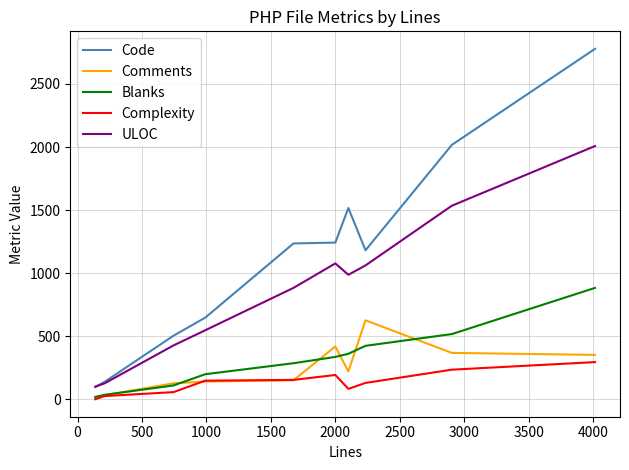

Which series has the largest total across all categories?

Code